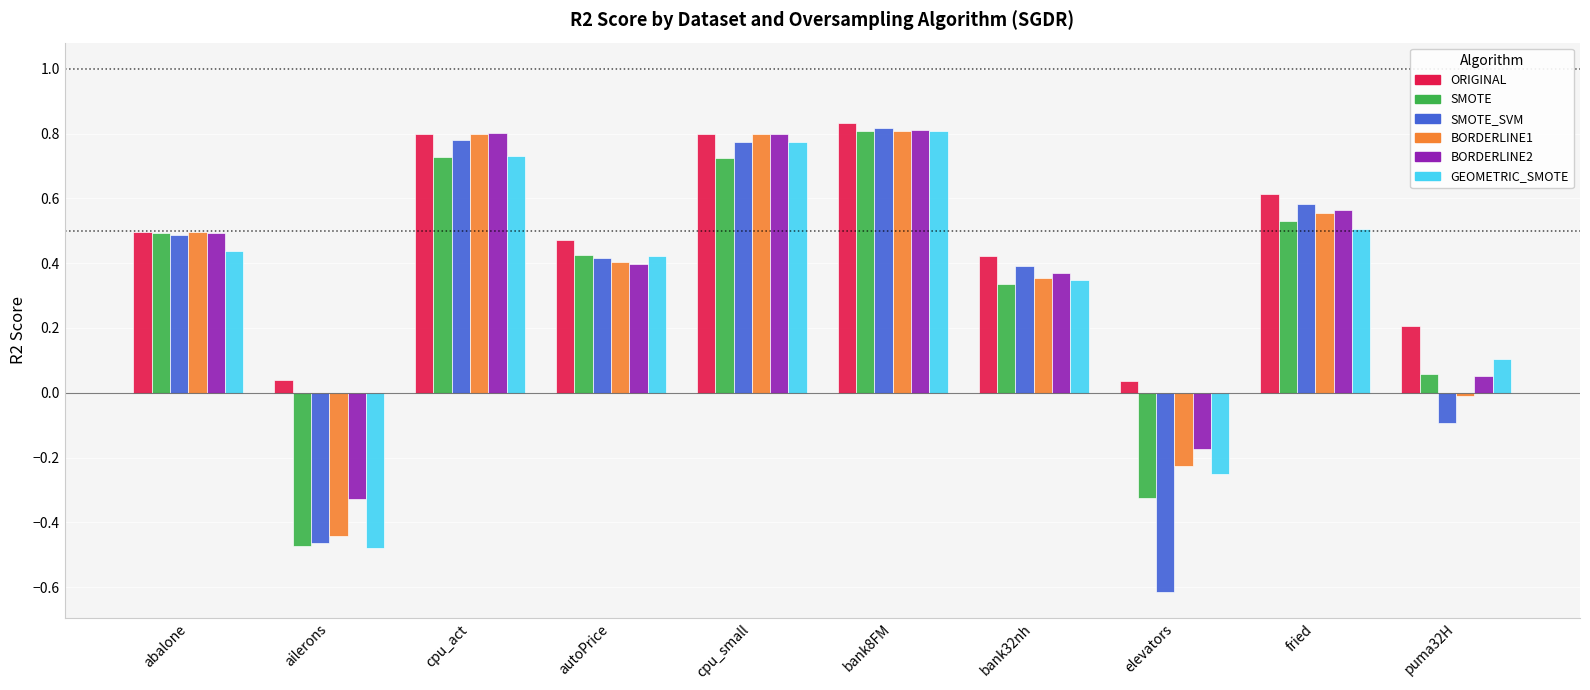

Which series has the largest range (max minus min)?

SMOTE_SVM